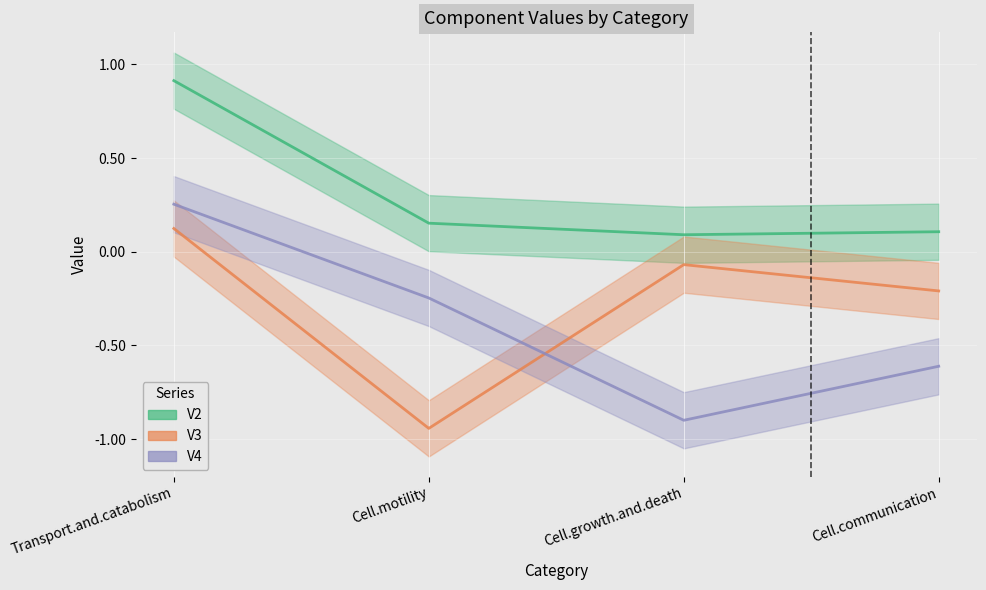

The V2 series shows 0.2 at Cell.motility. True or false?

True